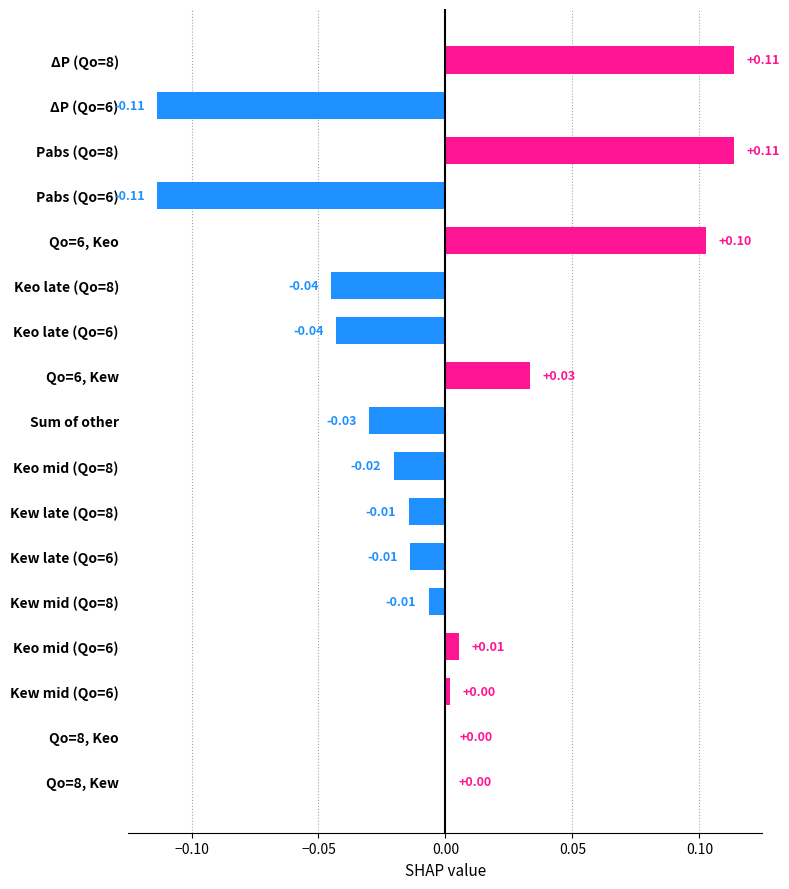

Between Qo=6, Keo and Sum of other, which is larger?

Qo=6, Keo